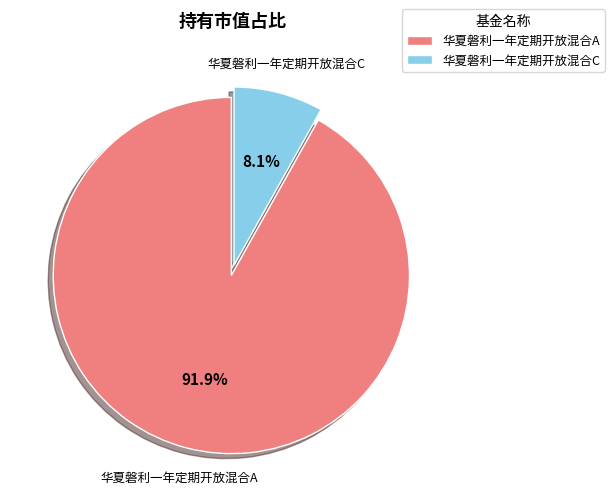

Rank the categories by value from lowest to highest.

华夏磐利一年定期开放混合C, 华夏磐利一年定期开放混合A